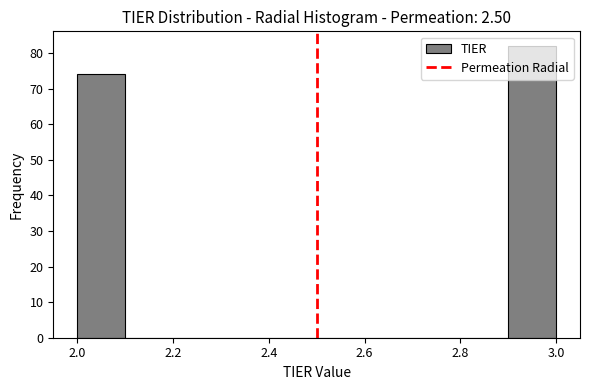

How tall is the bar that spans 2.0 to 2.1 on the x-axis? The values are not printed on the chart, so give them approximately, as read against the axis.

74